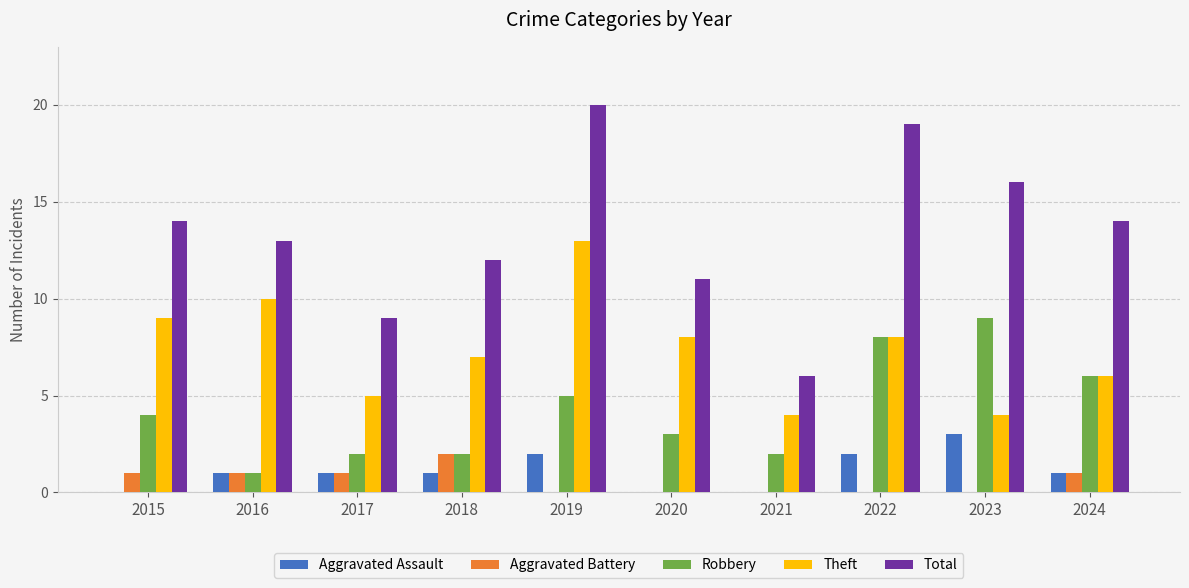

Read the Aggravated Assault value at 2019.

2